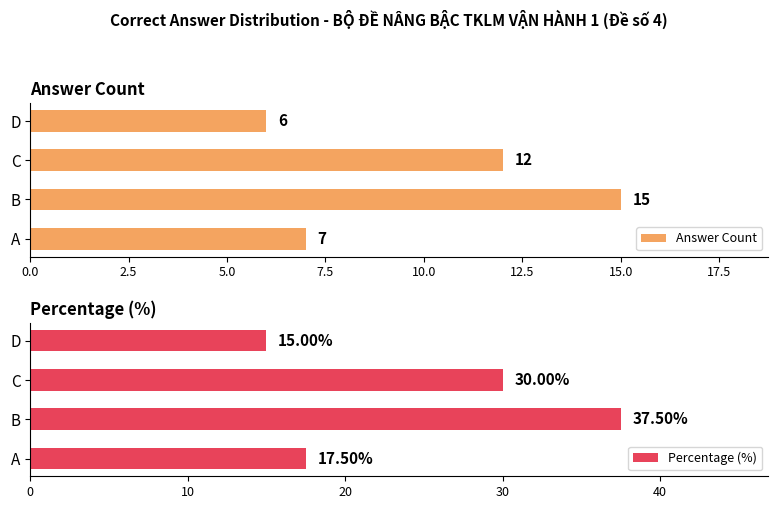

What is the average value of the Answer Count series?

10